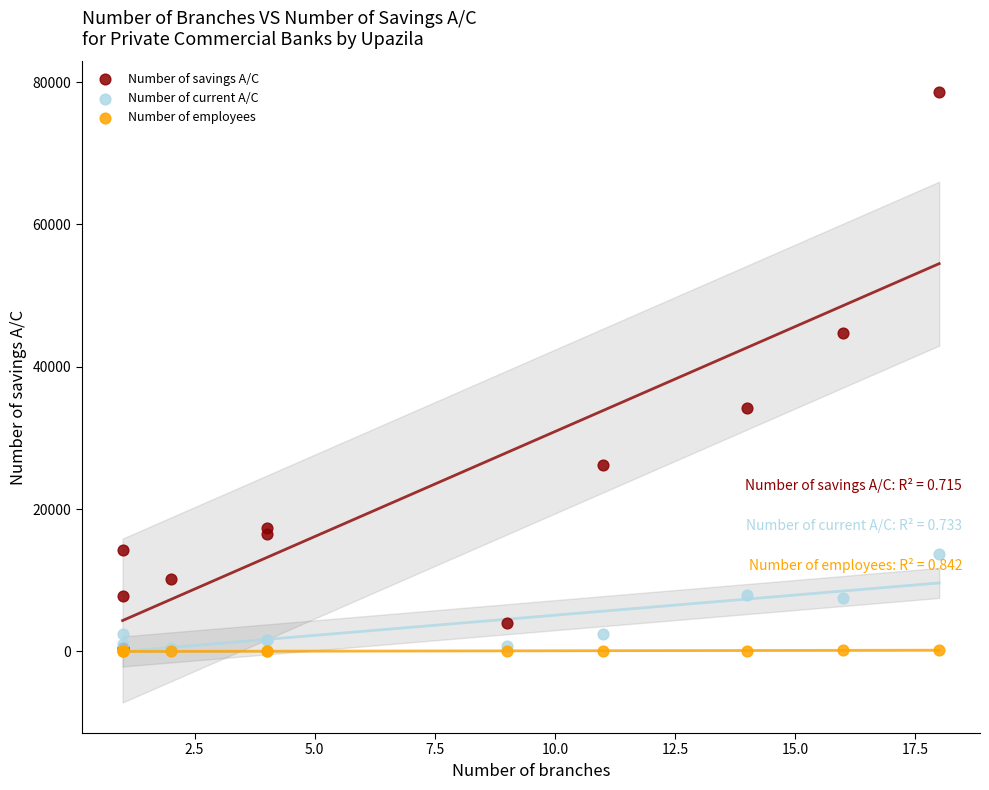

What are all the series names shown in the legend?

Number of savings A/C, Number of current A/C, Number of employees